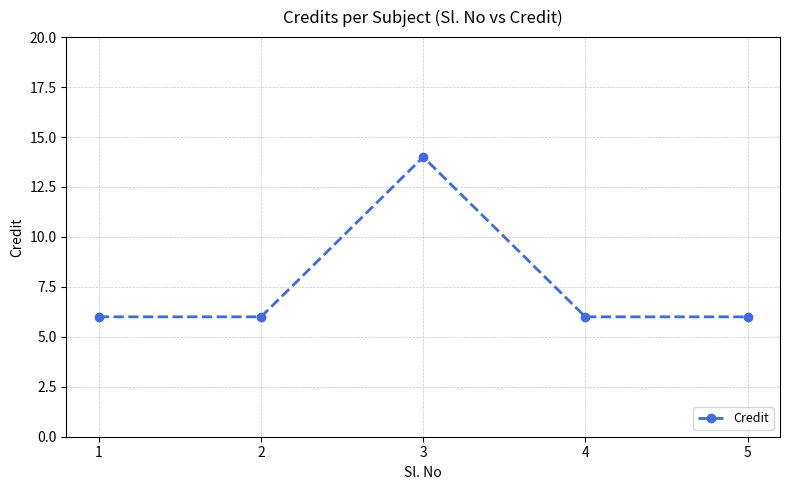

What is the approximate value at 3?

14